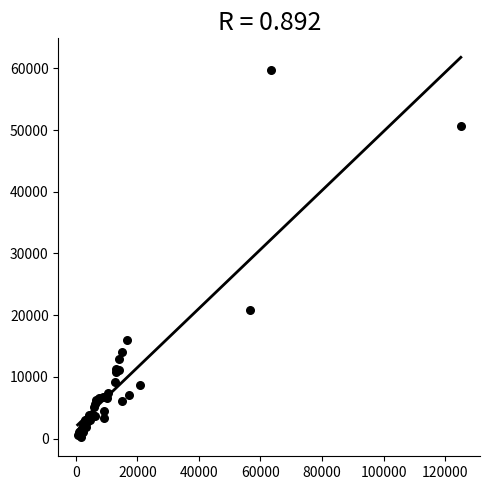

What Y value in the scatter plot is closest to 29991?

20824